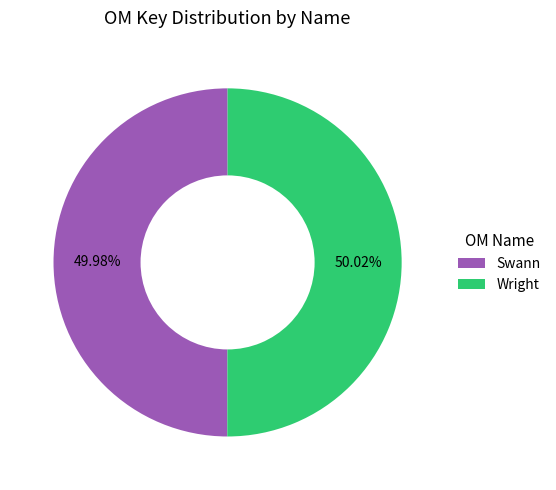

Count the number of slices in the pie.

2